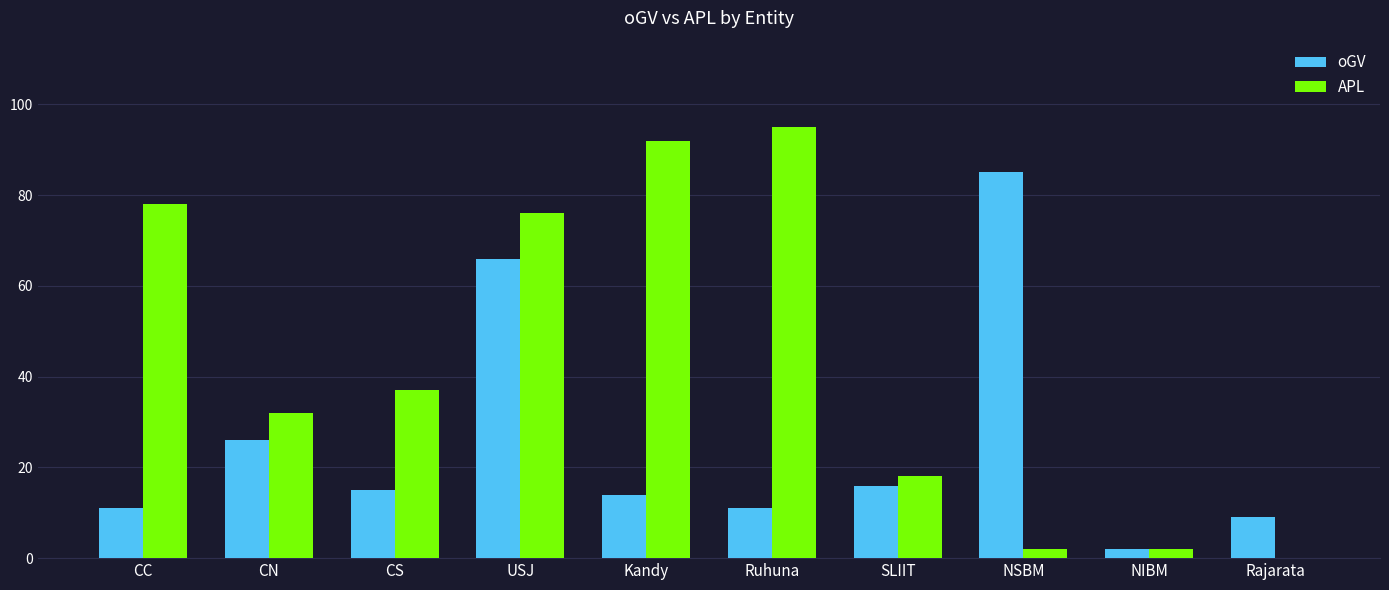

Which series changed the most between Kandy and NSBM?

APL